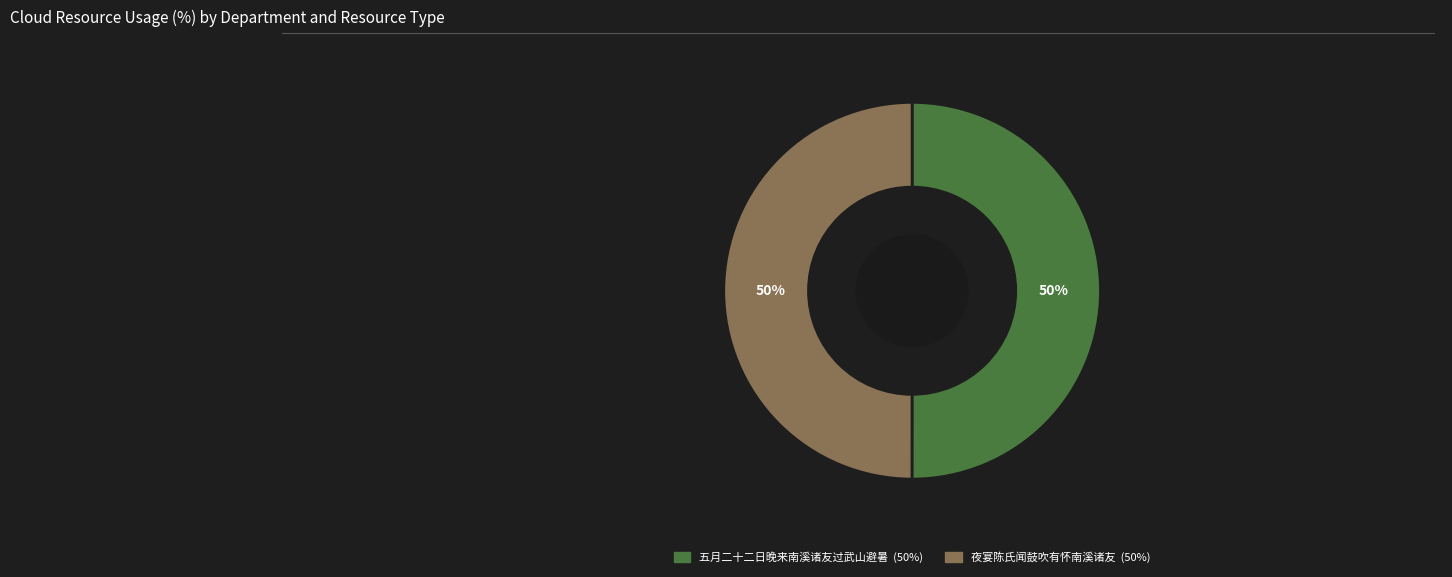

Approximately how many times larger is the value at 夜宴陈氏闻鼓吹有怀南溪诸友 compared to 五月二十二日晚来南溪诸友过武山避暑?

1.0